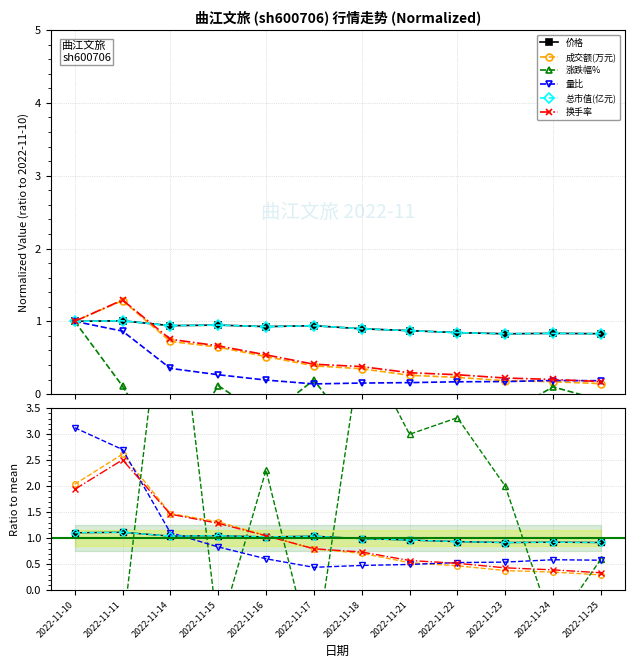

Reading left to right, list all the values displayed in this chart.

价格: 2022-11-10=1.1	2022-11-11=1.1	2022-11-14=1.0	2022-11-15=1.0	2022-11-16=1.0	2022-11-17=1.0	2022-11-18=1.0	2022-11-21=1.0	2022-11-22=0.9	2022-11-23=0.9	2022-11-24=0.9	2022-11-25=0.9
成交额(万元): 2022-11-10=2.0	2022-11-11=2.6	2022-11-14=1.5	2022-11-15=1.3	2022-11-16=1.1	2022-11-17=0.8	2022-11-18=0.7	2022-11-21=0.5	2022-11-22=0.5	2022-11-23=0.4	2022-11-24=0.3	2022-11-25=0.3
涨跌幅%: 2022-11-10=-7.2	2022-11-11=-0.8	2022-11-14=7.0	2022-11-15=-0.8	2022-11-16=2.3	2022-11-17=-1.4	2022-11-18=4.8	2022-11-21=3.0	2022-11-22=3.3	2022-11-23=2.0	2022-11-24=-0.7	2022-11-25=0.6
量比: 2022-11-10=3.1	2022-11-11=2.7	2022-11-14=1.1	2022-11-15=0.8	2022-11-16=0.6	2022-11-17=0.4	2022-11-18=0.5	2022-11-21=0.5	2022-11-22=0.5	2022-11-23=0.5	2022-11-24=0.6	2022-11-25=0.6
总市值(亿元): 2022-11-10=1.1	2022-11-11=1.1	2022-11-14=1.0	2022-11-15=1.0	2022-11-16=1.0	2022-11-17=1.0	2022-11-18=1.0	2022-11-21=1.0	2022-11-22=0.9	2022-11-23=0.9	2022-11-24=0.9	2022-11-25=0.9
换手率: 2022-11-10=1.9	2022-11-11=2.5	2022-11-14=1.5	2022-11-15=1.3	2022-11-16=1.0	2022-11-17=0.8	2022-11-18=0.7	2022-11-21=0.6	2022-11-22=0.5	2022-11-23=0.4	2022-11-24=0.4	2022-11-25=0.3